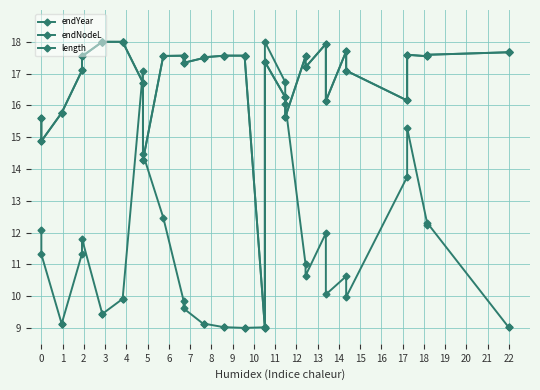

What is the value of the endNodeL point at the 37th from the left?

17.7